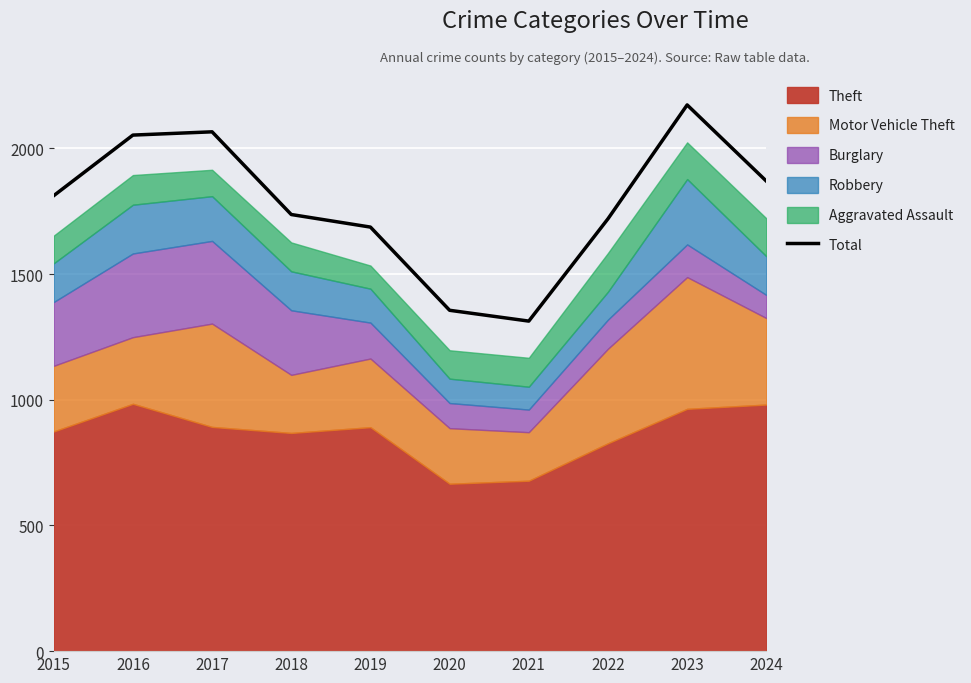

Where is the data nearest to the value 1743?

2018